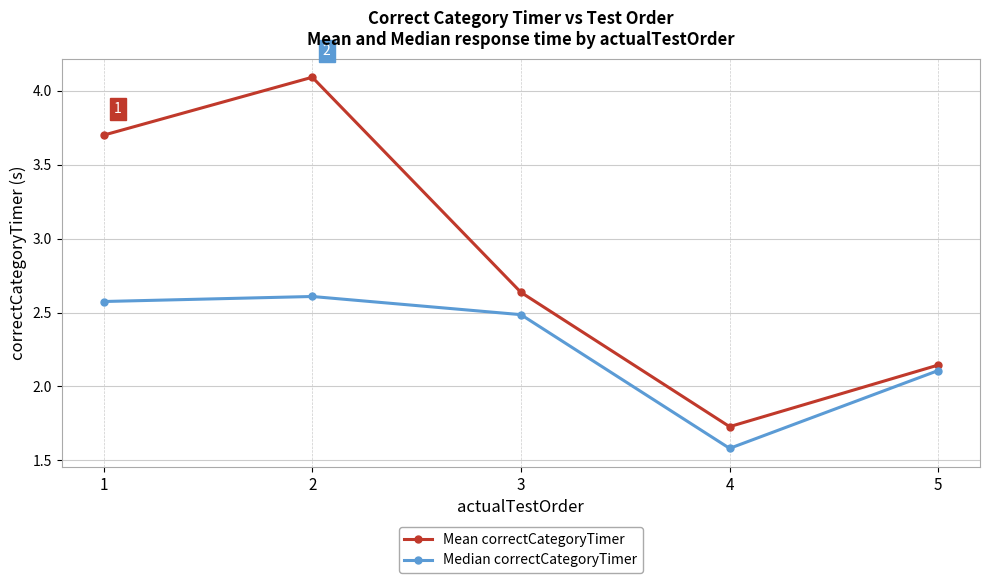

What is the average value of the Median correctCategoryTimer series?

2.3